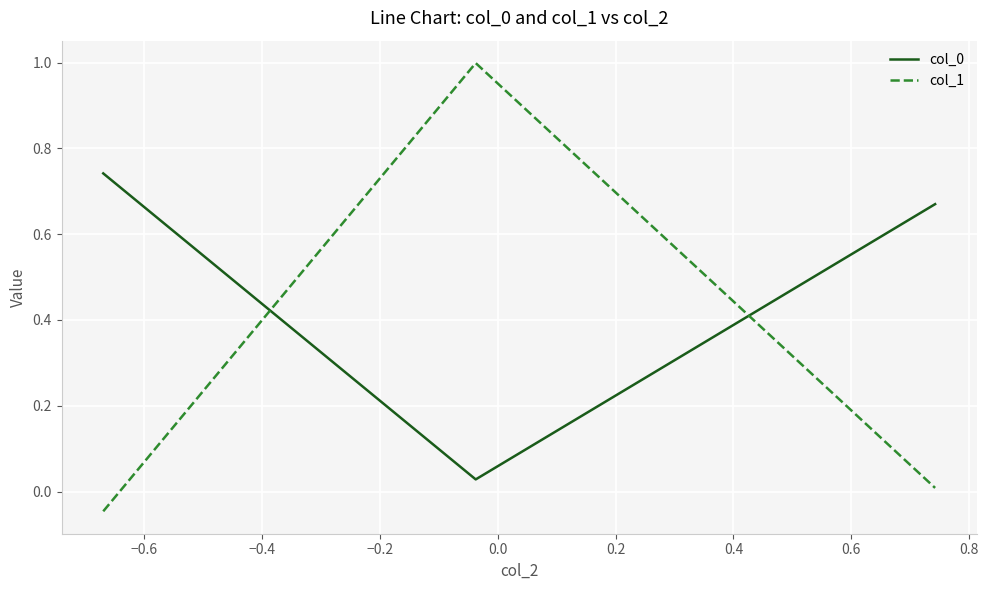

What is the average value of the col_1 series?

0.3